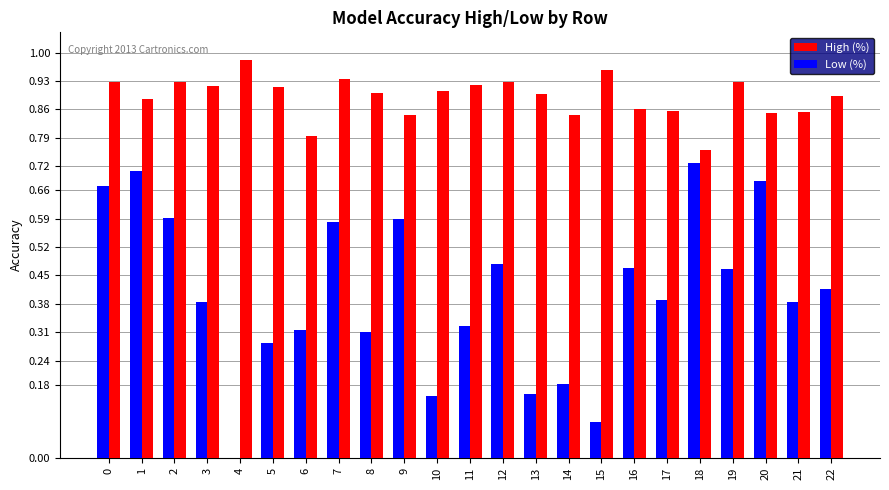

What is the total value across all series at 0?

1.6